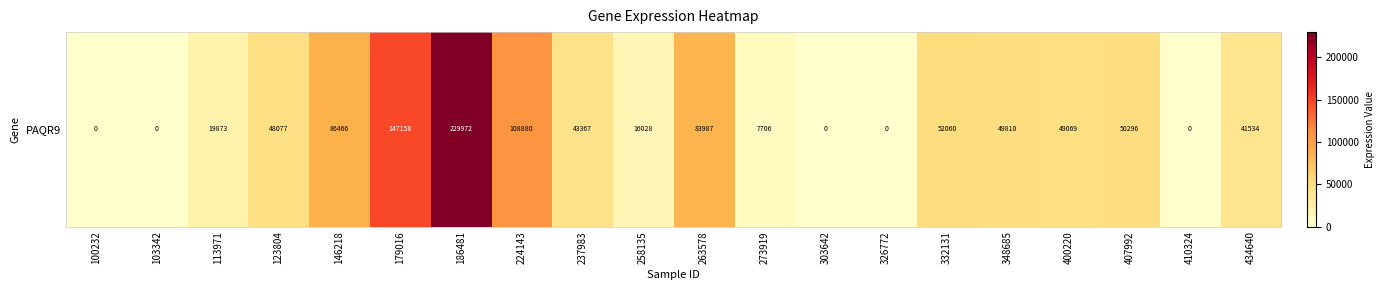

At which category does the chart reach its peak across all series?

186481